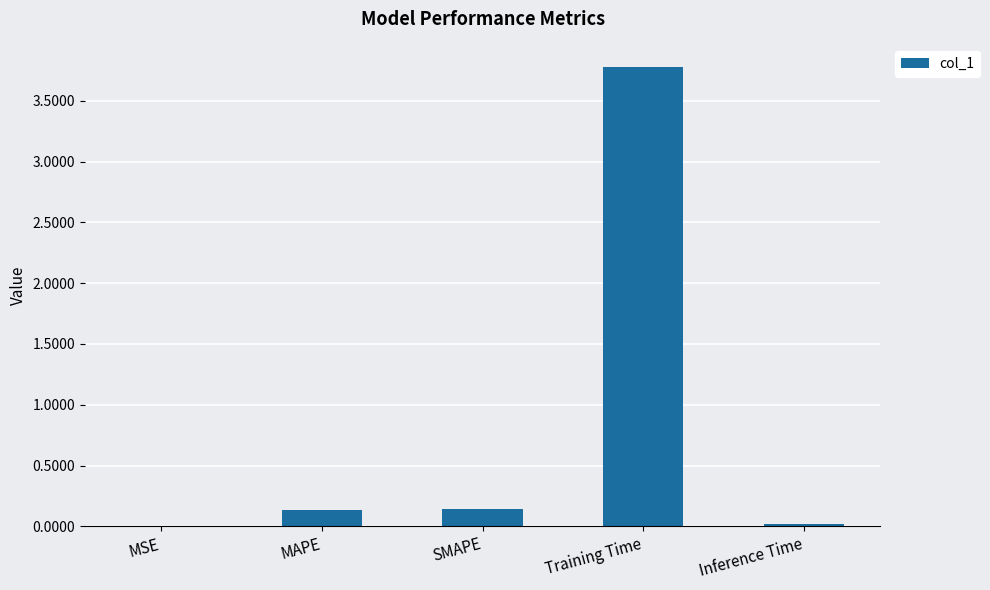

True or false: the data shows 0.0 at MAPE.

False